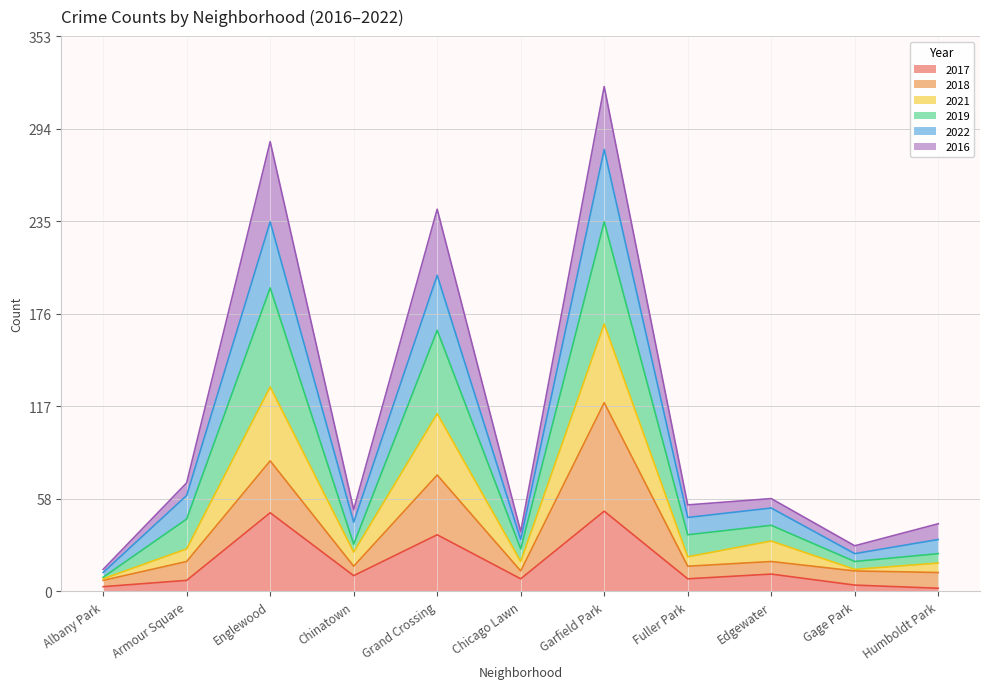

What is the highest value of the 2017 series?

51